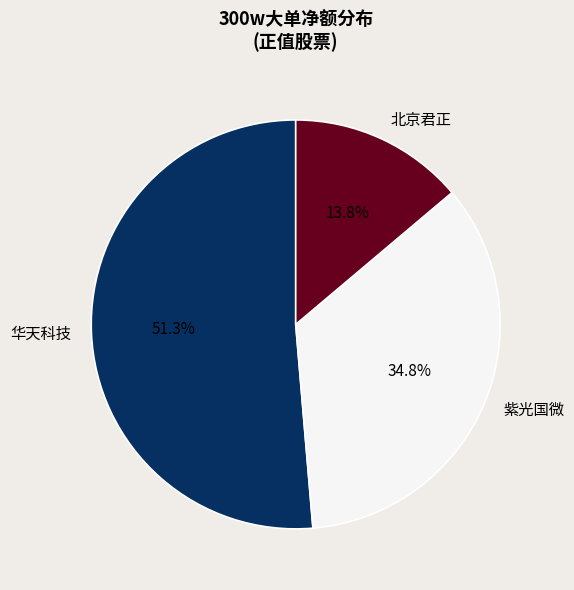

How many segments does this pie chart have?

3